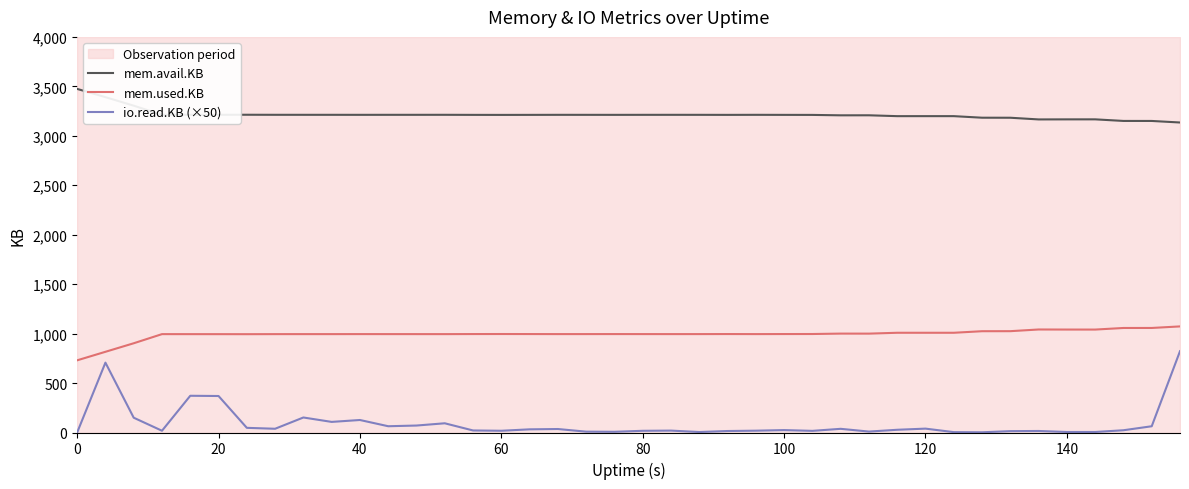

The io.read.KB (×50) series shows 5614 at 31. True or false?

False